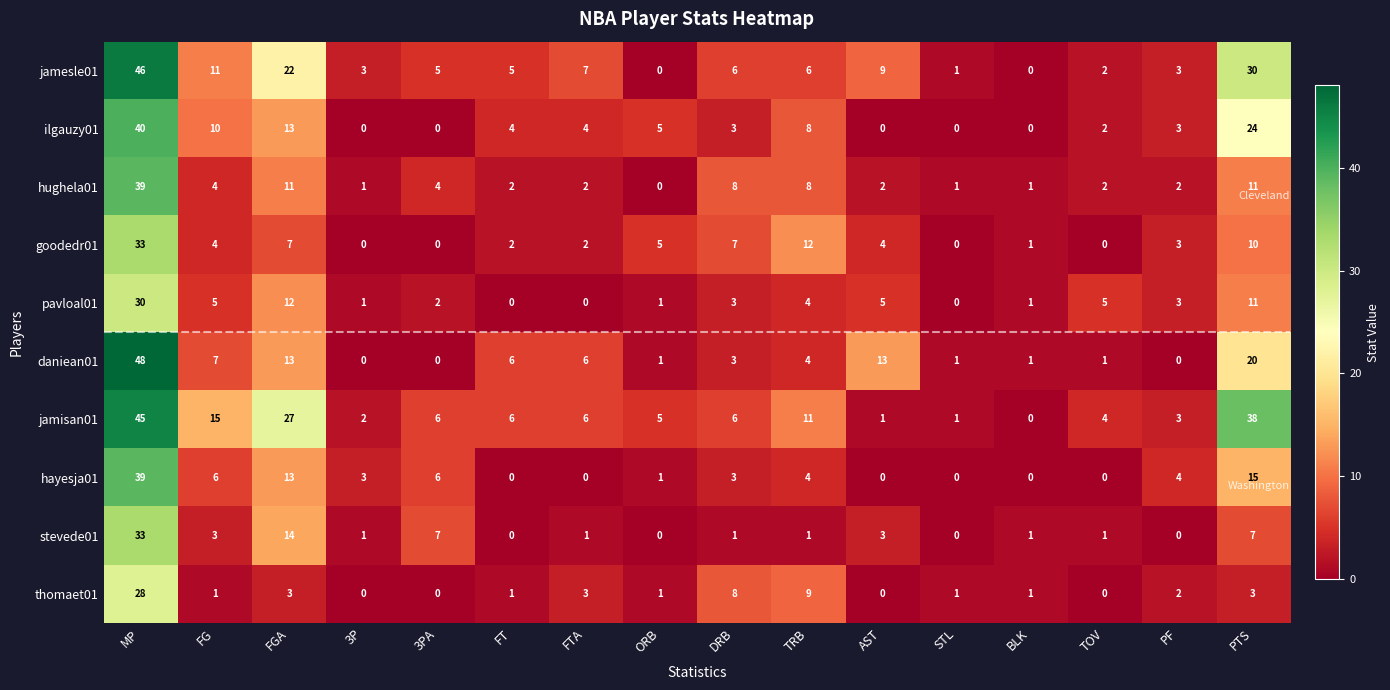

Is the value of daniean01 at PTS greater than the value of pavloal01 at PF?

Yes